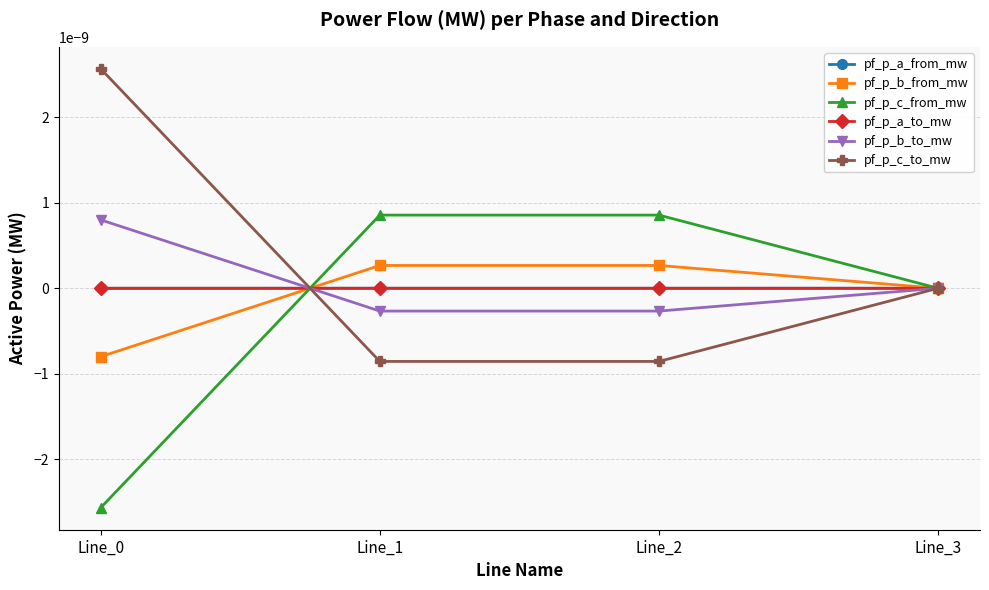

Is this an area chart (filled region under the line)?

No